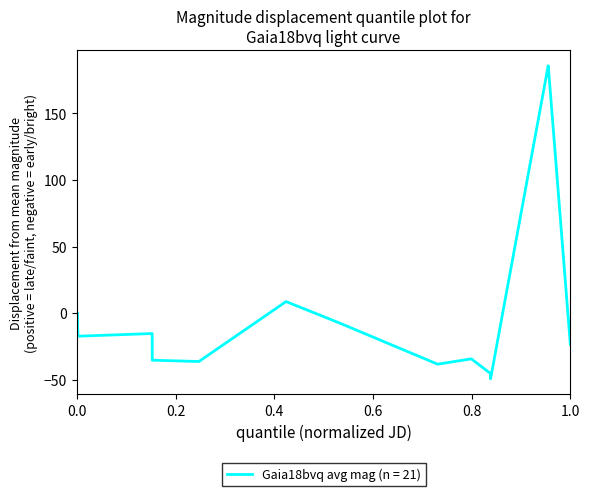

What is the greatest value displayed?

185.7